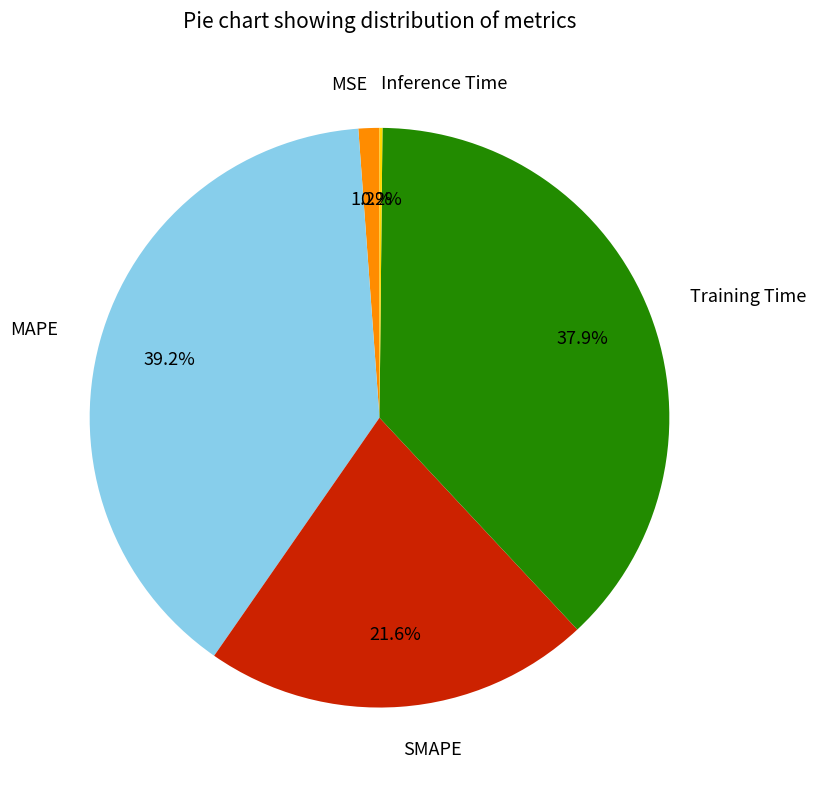

What is the largest slice in the pie chart?

MAPE